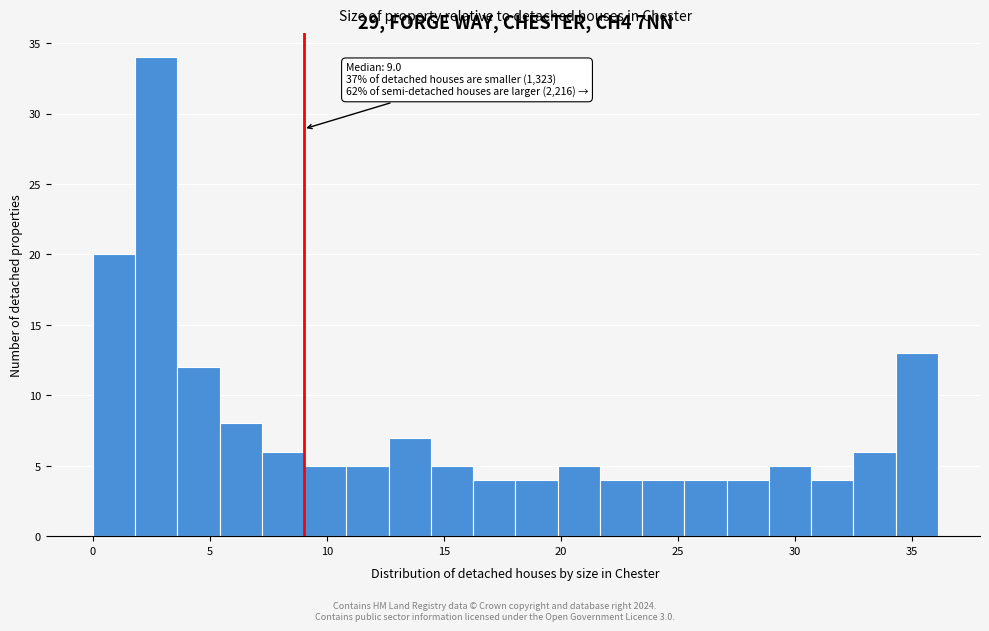

Around what value on the x-axis is the tallest bar? Give the approximate position of its centre, as read against the axis.

2.5